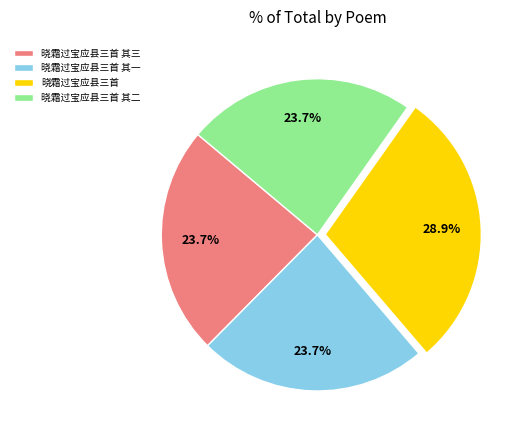

Does any single category account for the majority?

No